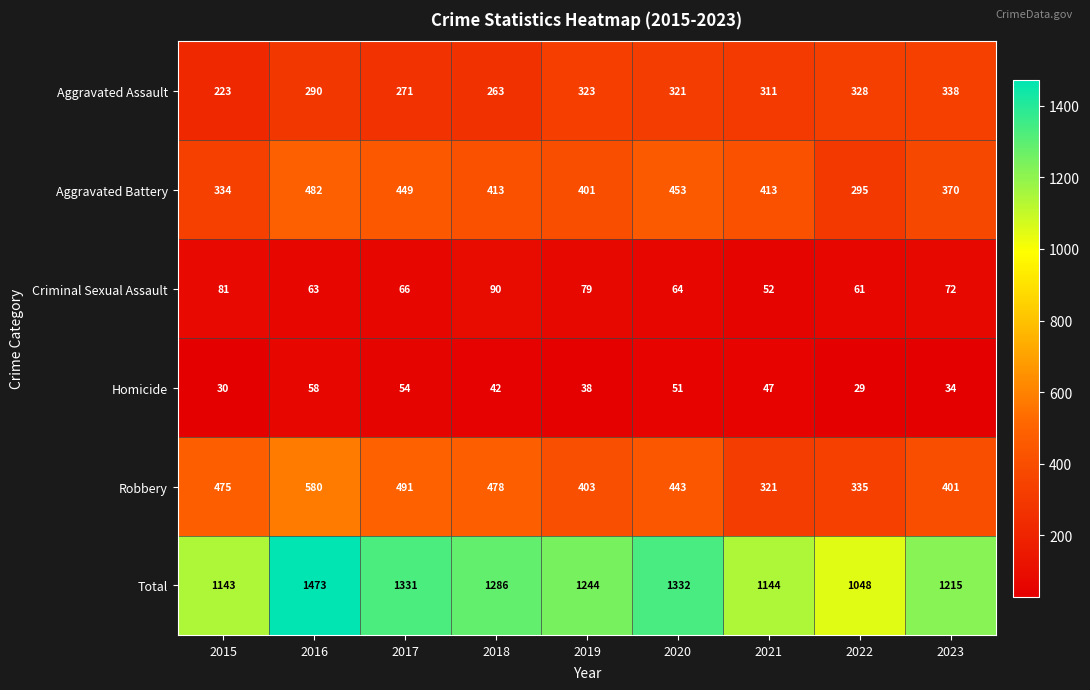

What is the minimum value for Criminal Sexual Assault?

52